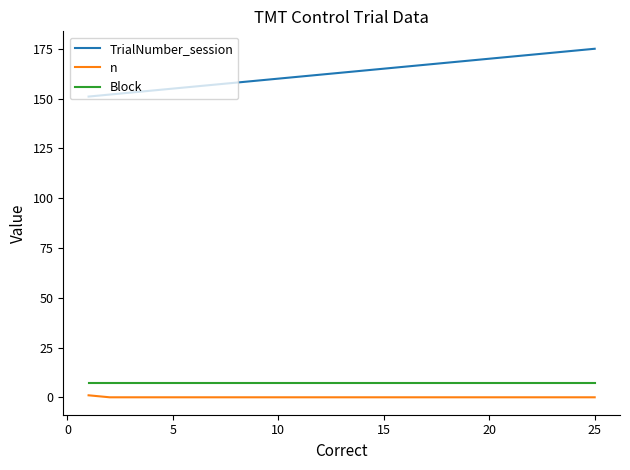

What are all the series names shown in the legend?

TrialNumber_session, n, Block